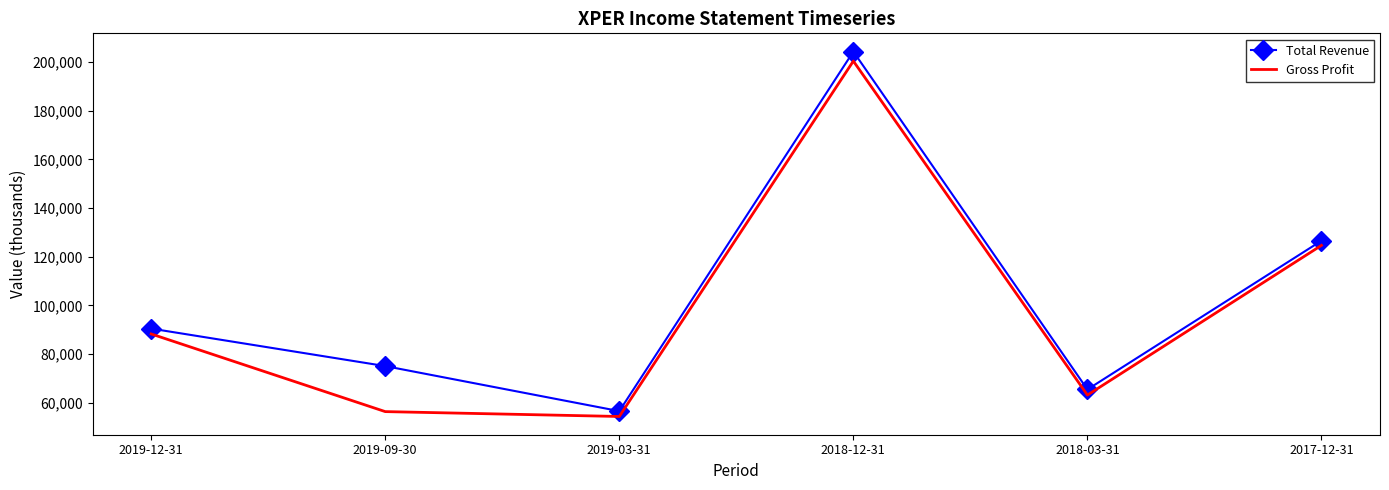

True or false: Gross Profit and Total Revenue cross at least once.

False